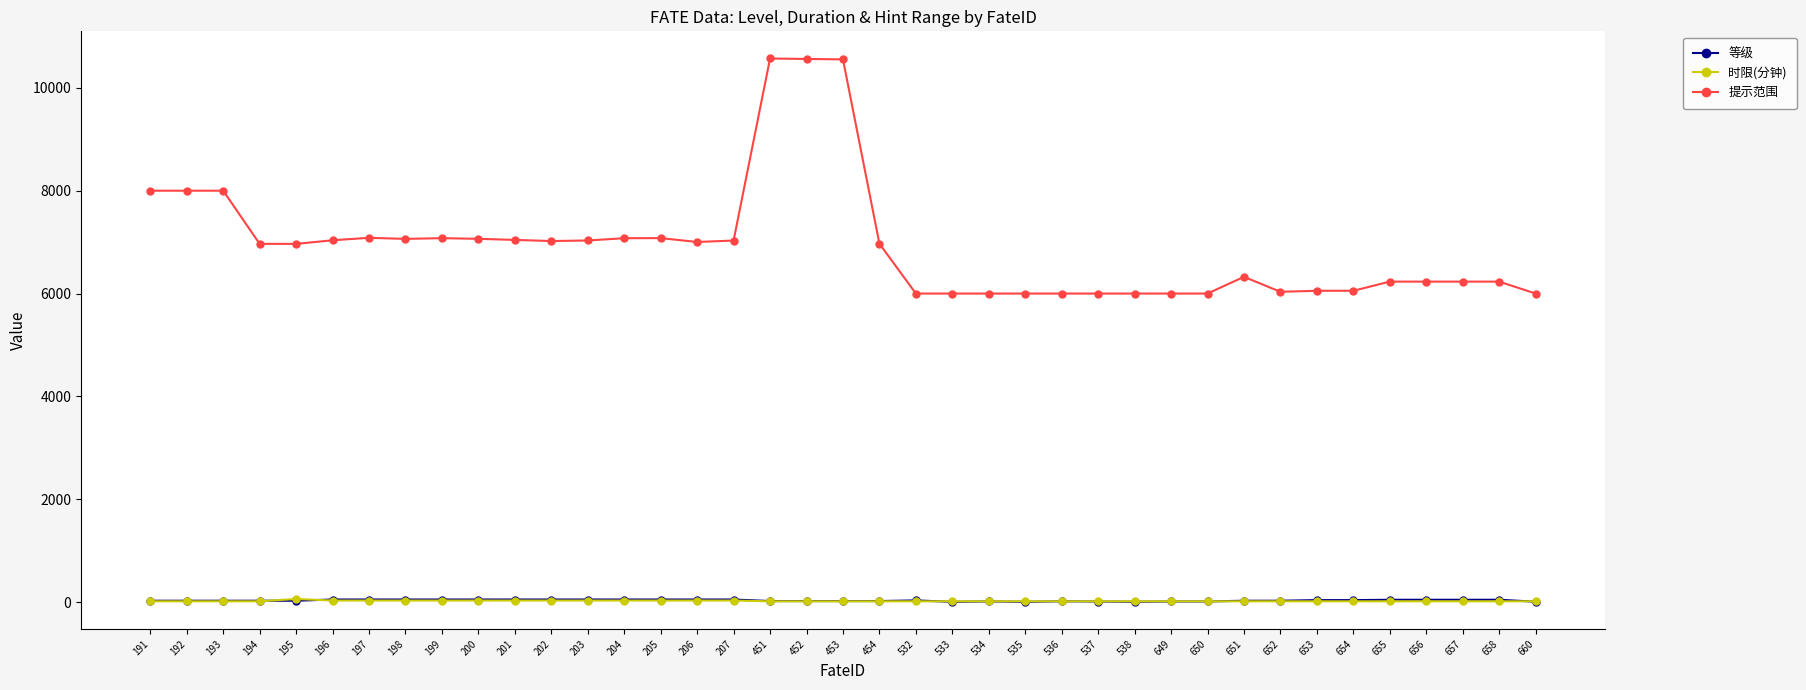

True or false: 等级 and 提示范围 intersect in this chart.

False